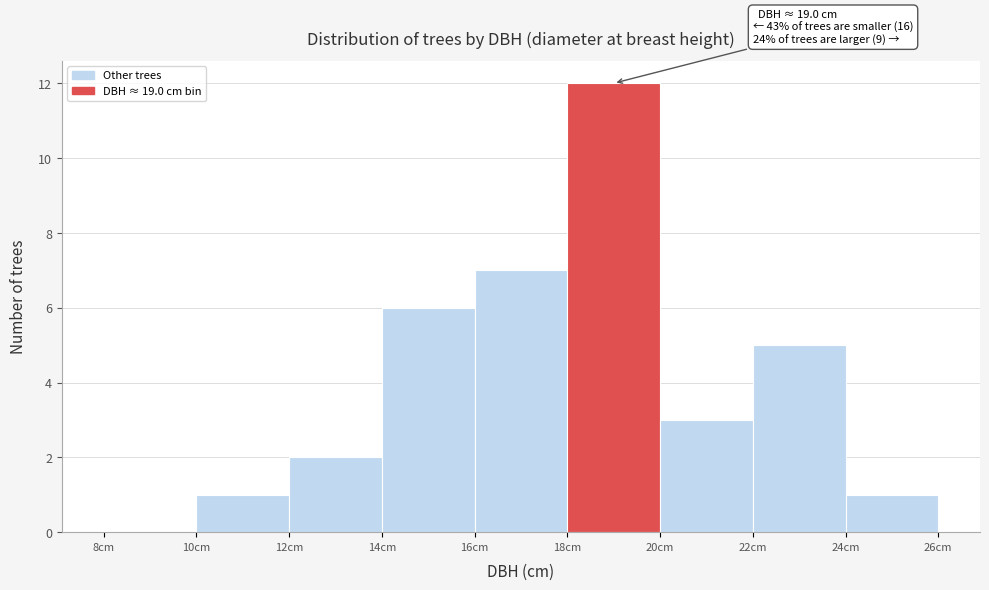

Which range on the x-axis has the tallest bar?

18 to 20